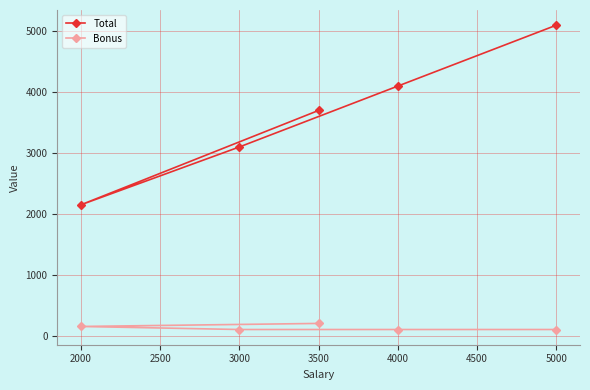

How many Total values are between 3100 and 4100?

3